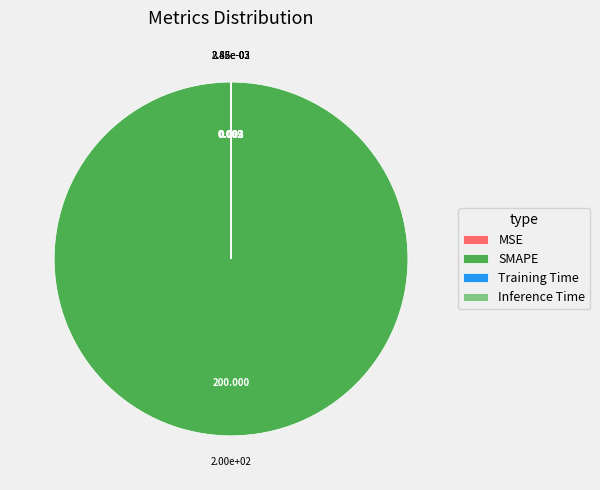

Is there any slice that represents more than half of the pie?

Yes